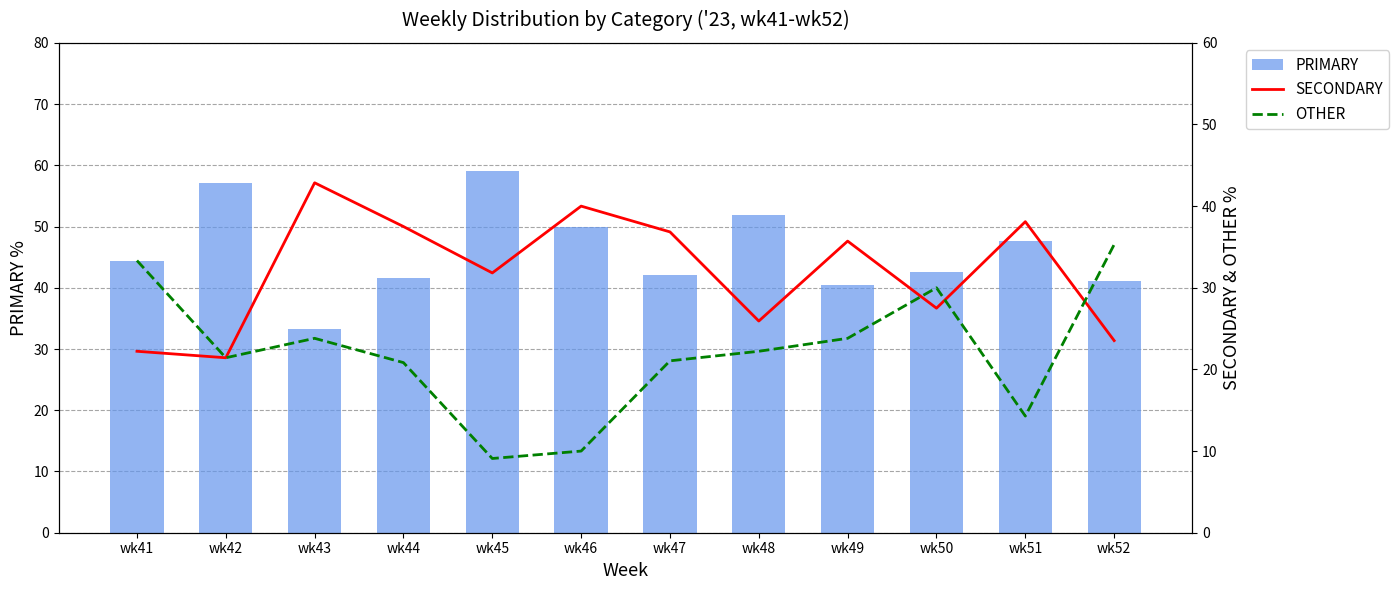

Reading right to left, what are all the values shown in this chart?

PRIMARY: 41.2	47.6	42.5	40.5	51.9	42.1	50.0	59.1	41.7	33.3	57.1	44.4
SECONDARY: 23.5	38.1	27.5	35.7	25.9	36.8	40.0	31.8	37.5	42.9	21.4	22.2
OTHER: 35.3	14.3	30.0	23.8	22.2	21.1	10.0	9.1	20.8	23.8	21.4	33.3